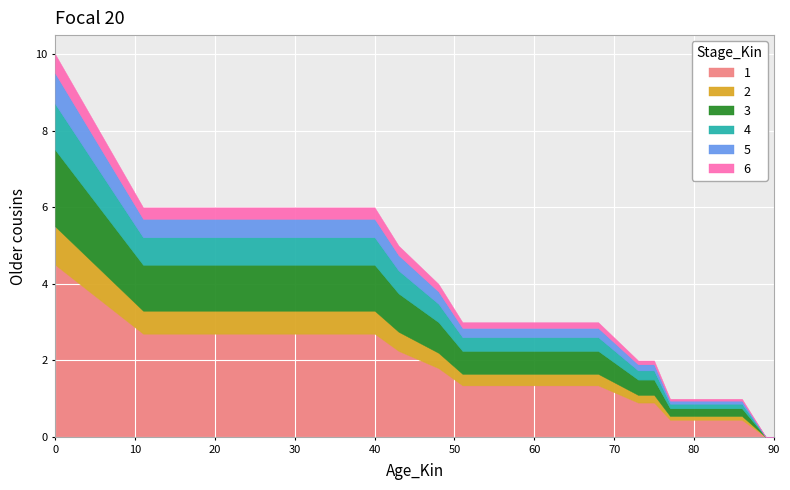

Which category has the lowest value across all series?

89